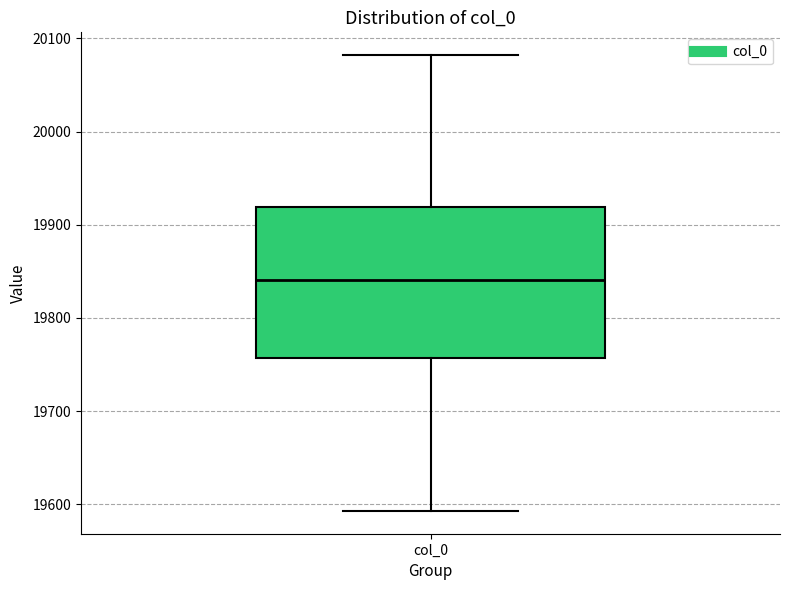

Transcribe this box plot: give where the median line is, the range the box spans, and where the two whiskers end, as read against the y-axis. The values are not printed on the chart, so give them approximately, as read against the axis.

median 19840, box 19760 to 19920, whiskers 19590 to 20080